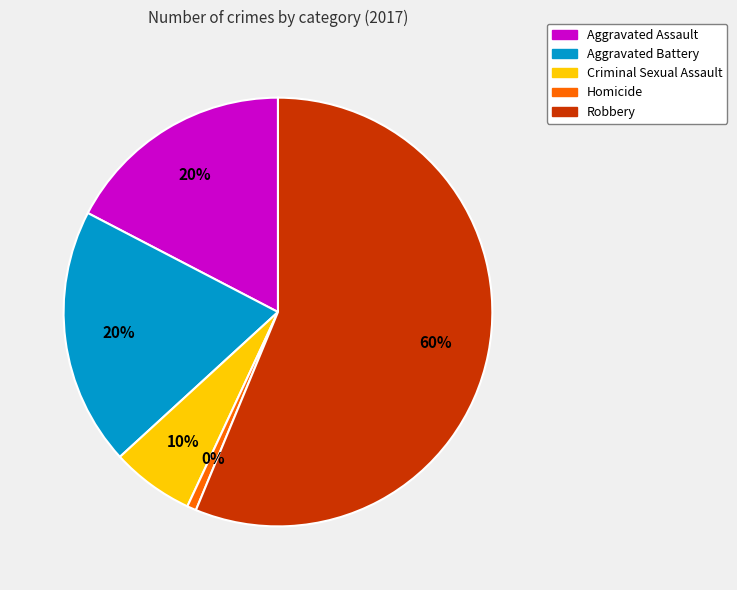

What percentage is NOT represented by Aggravated Assault?

82.6%